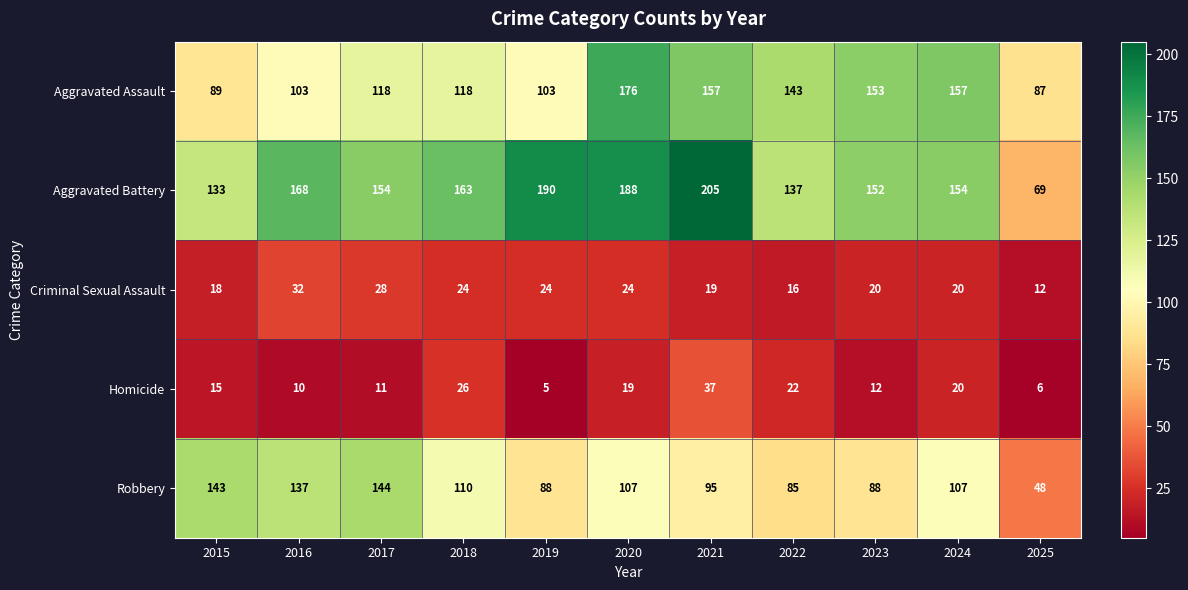

At which label does Robbery first exceed 107?

2015